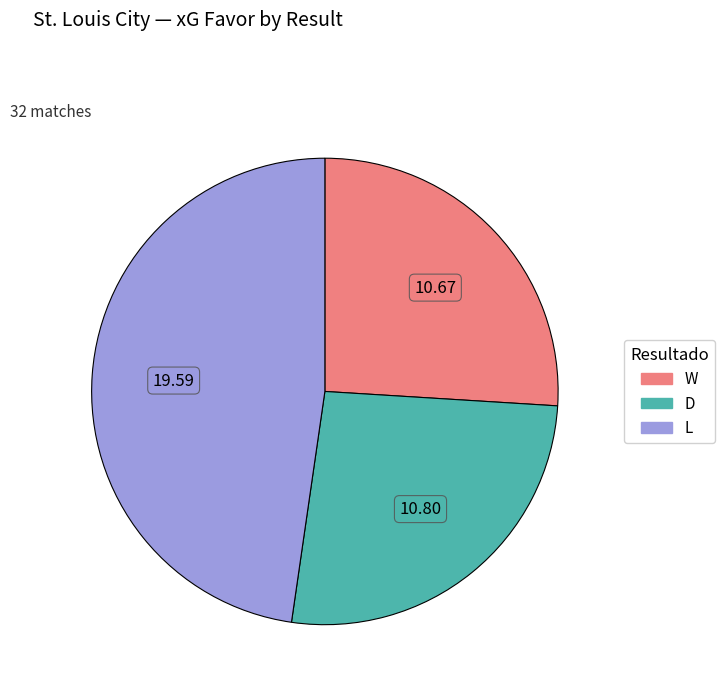

Do D and L together represent more than half of the pie?

Yes